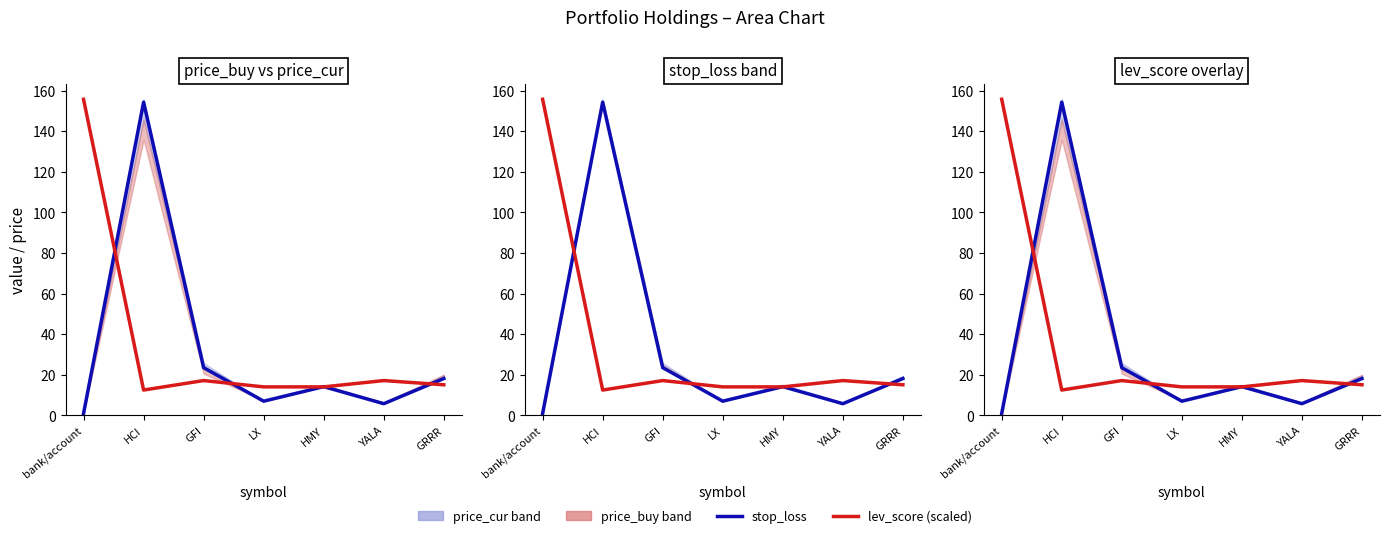

At which category is the sum across all series the highest?

HCI